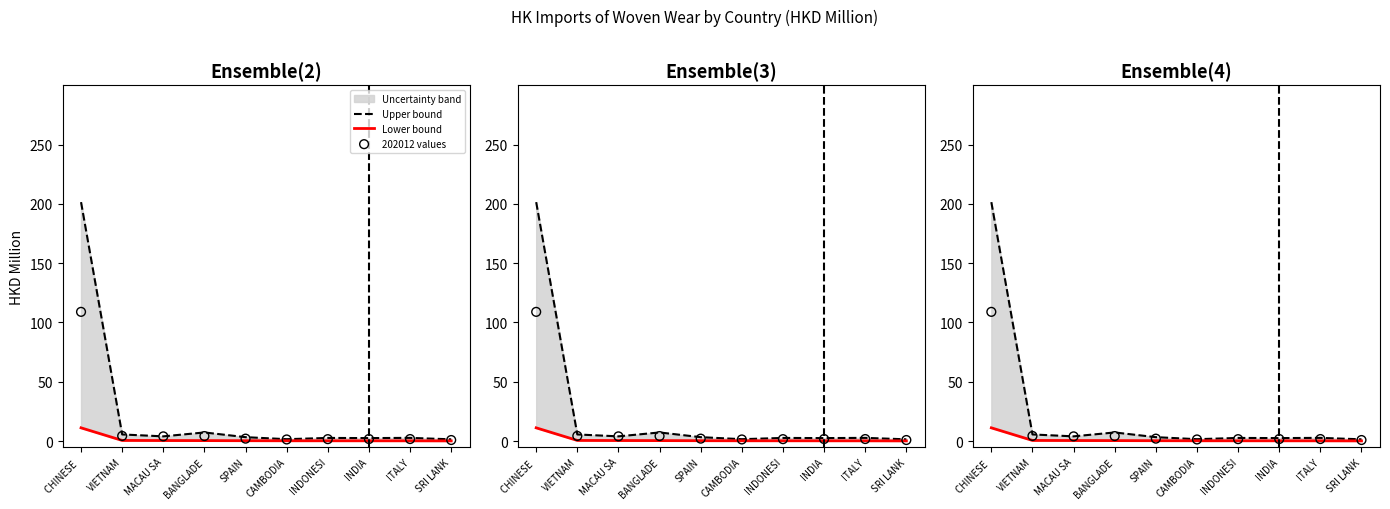

Which series contains the highest Y value?

Upper bound